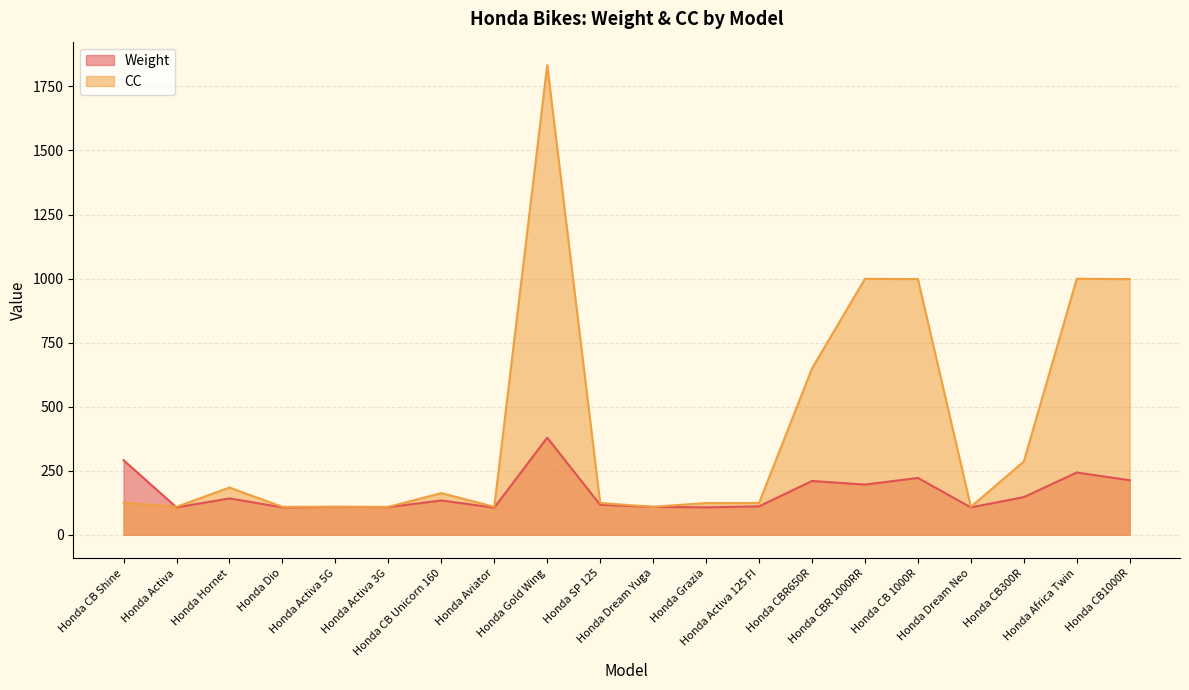

How many categories are shown in the chart?

20